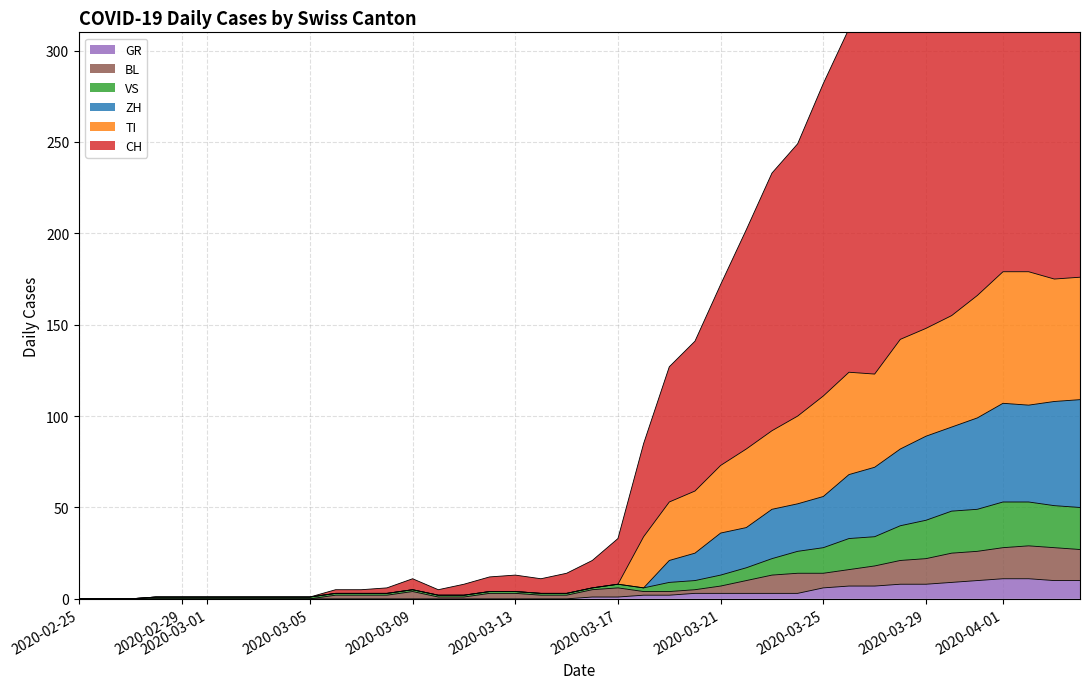

What are all the series names shown in the legend?

CH, GR, VS, BL, TI, ZH